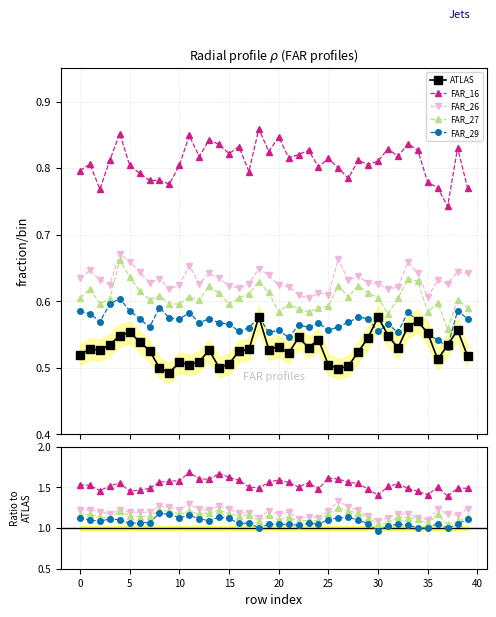

What is the total value across all series at 28?

5.6